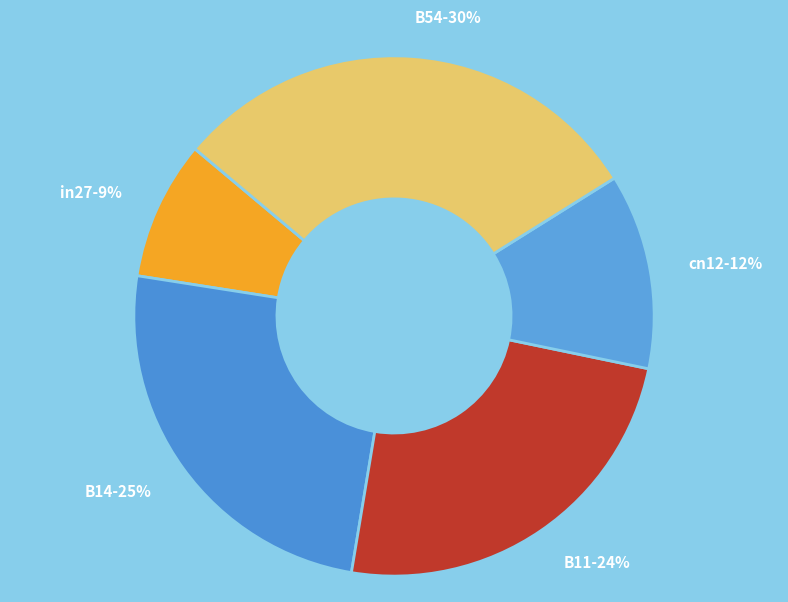

Is there any slice that represents more than half of the pie?

No